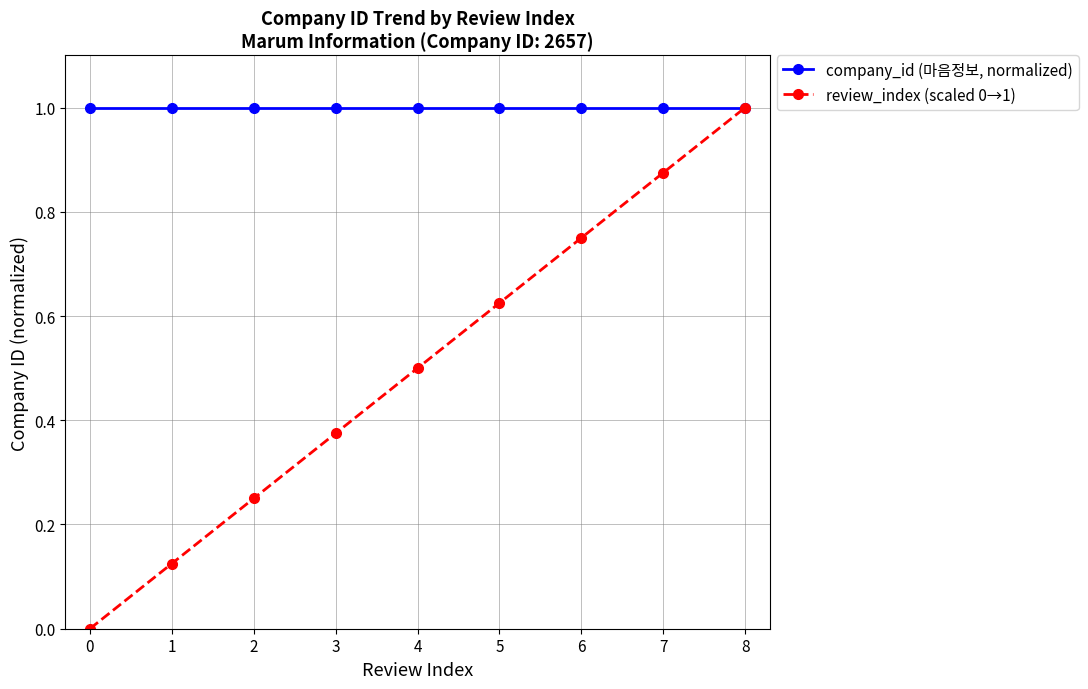

Is the value of company_id (마음정보, normalized) at 2 greater than the value of review_index (scaled 0→1) at 6?

Yes